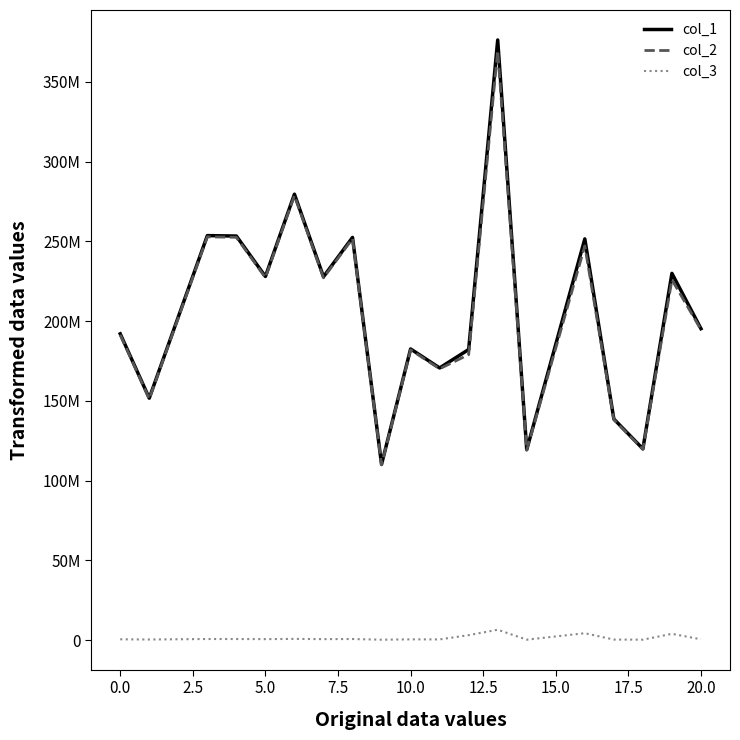

What is the value of the col_1 point at the 10th from the left?

182577724.6